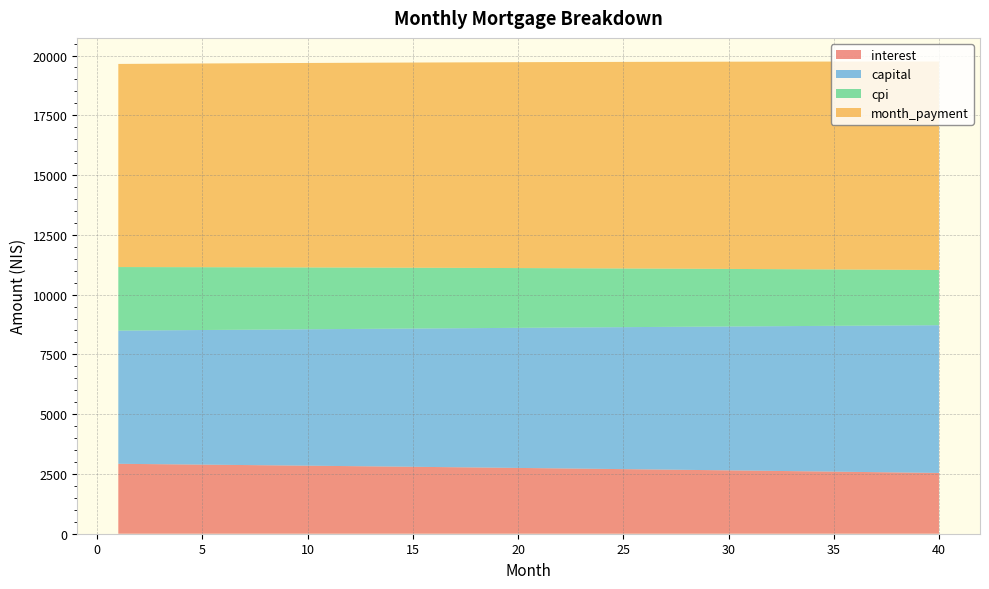

Reading left to right, transcribe all the data shown in this chart.

interest: 1=2924.4	2=2915.9	3=2907.4	4=2898.8	5=2890.1	6=2881.3	7=2872.5	8=2863.6	9=2854.6	10=2845.6	11=2836.5	12=2827.3	13=2818.1	14=2808.8	15=2799.4	16=2790.0	17=2780.5	18=2770.9	19=2761.2	20=2751.5	21=2741.7	22=2731.8	23=2721.9	24=2711.9	25=2701.8	26=2691.6	27=2681.4	28=2671.1	29=2660.7	30=2650.3	31=2639.7	32=2629.1	33=2618.4	34=2607.7	35=2596.8	36=2585.9	37=2575.0	38=2563.9	39=2552.8	40=2541.5
capital: 1=5570.4	2=5585.2	3=5600.1	4=5615.1	5=5630.0	6=5645.0	7=5660.1	8=5675.2	9=5690.3	10=5705.5	11=5720.7	12=5736.0	13=5751.3	14=5766.6	15=5782.0	16=5797.4	17=5812.9	18=5828.4	19=5843.9	20=5859.5	21=5875.1	22=5890.8	23=5906.5	24=5922.2	25=5938.0	26=5953.9	27=5969.7	28=5985.6	29=6001.6	30=6017.6	31=6033.7	32=6049.8	33=6065.9	34=6082.1	35=6098.3	36=6114.6	37=6130.9	38=6147.2	39=6163.6	40=6180.0
cpi: 1=2658.9	2=2651.1	3=2643.3	4=2635.3	5=2627.3	6=2619.3	7=2611.2	8=2603.0	9=2594.8	10=2586.5	11=2578.1	12=2569.7	13=2561.2	14=2552.7	15=2544.1	16=2535.4	17=2526.7	18=2517.8	19=2509.0	20=2500.0	21=2491.0	22=2482.0	23=2472.8	24=2463.7	25=2454.4	26=2445.1	27=2435.7	28=2426.2	29=2416.7	30=2407.1	31=2397.4	32=2387.6	33=2377.8	34=2367.9	35=2358.0	36=2348.0	37=2337.9	38=2327.7	39=2317.5	40=2307.2
month_payment: 1=8494.8	2=8501.2	3=8507.5	4=8513.8	5=8520.1	6=8526.4	7=8532.6	8=8538.8	9=8545.0	10=8551.1	11=8557.2	12=8563.3	13=8569.4	14=8575.4	15=8581.4	16=8587.4	17=8593.3	18=8599.2	19=8605.1	20=8611.0	21=8616.8	22=8622.6	23=8628.4	24=8634.1	25=8639.8	26=8645.5	27=8651.1	28=8656.8	29=8662.3	30=8667.9	31=8673.4	32=8678.9	33=8684.3	34=8689.8	35=8695.1	36=8700.5	37=8705.8	38=8711.1	39=8716.4	40=8721.6